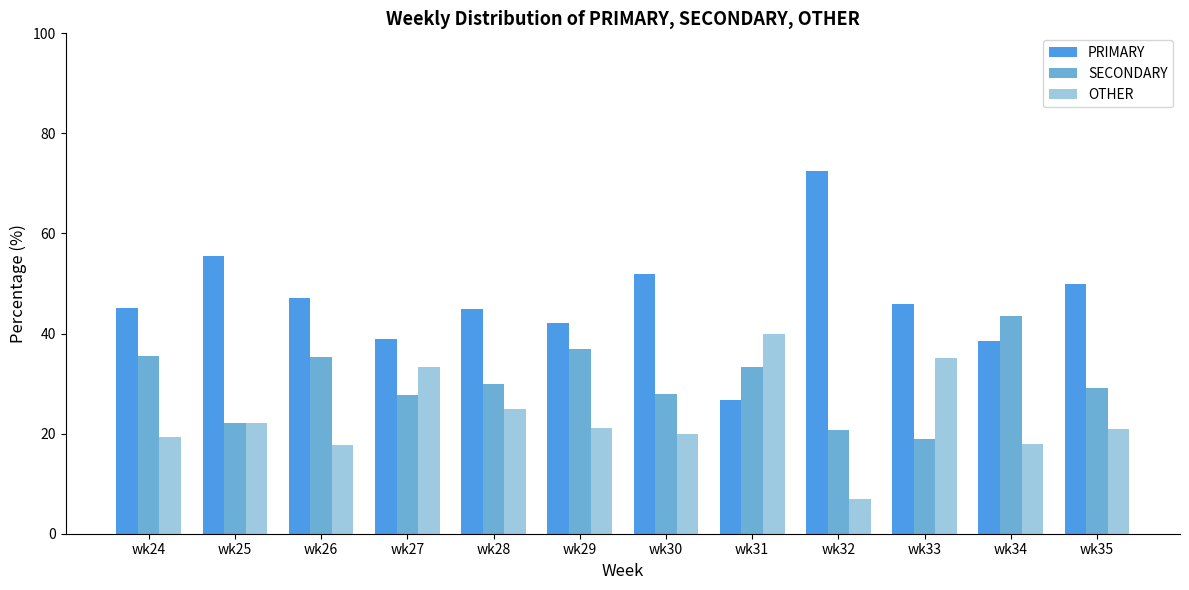

Which series has the largest total across all categories?

PRIMARY